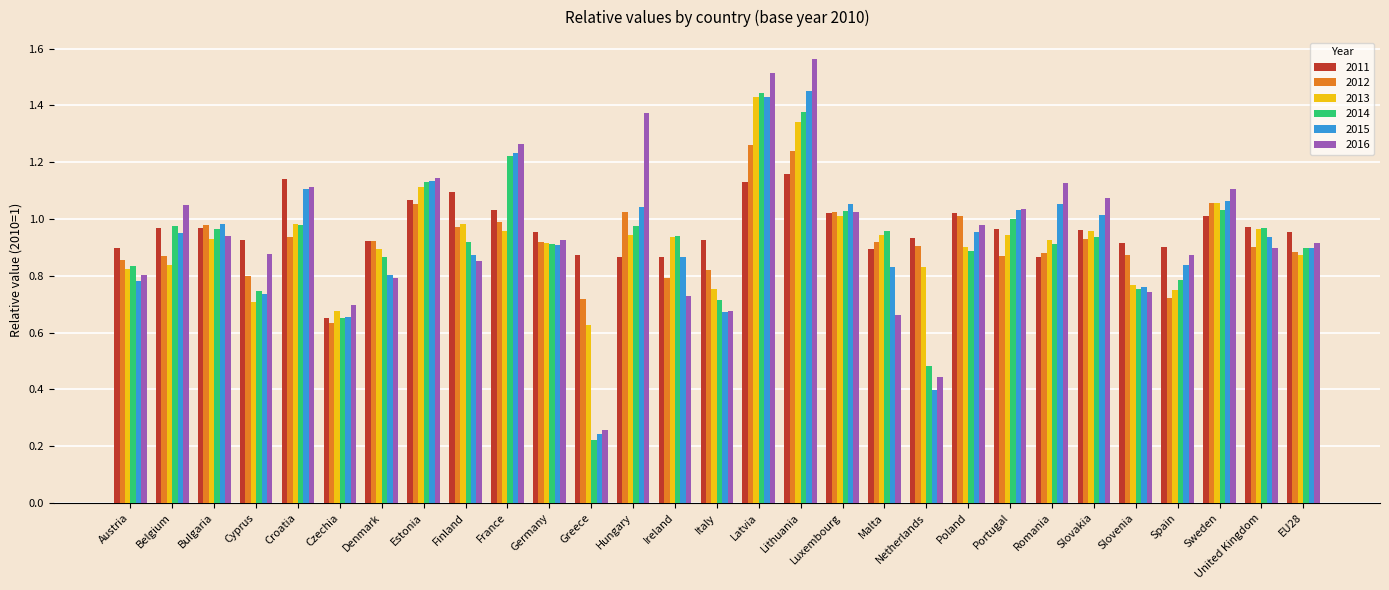

True or false: 2014 has a value of 1.1 at Cyprus.

False